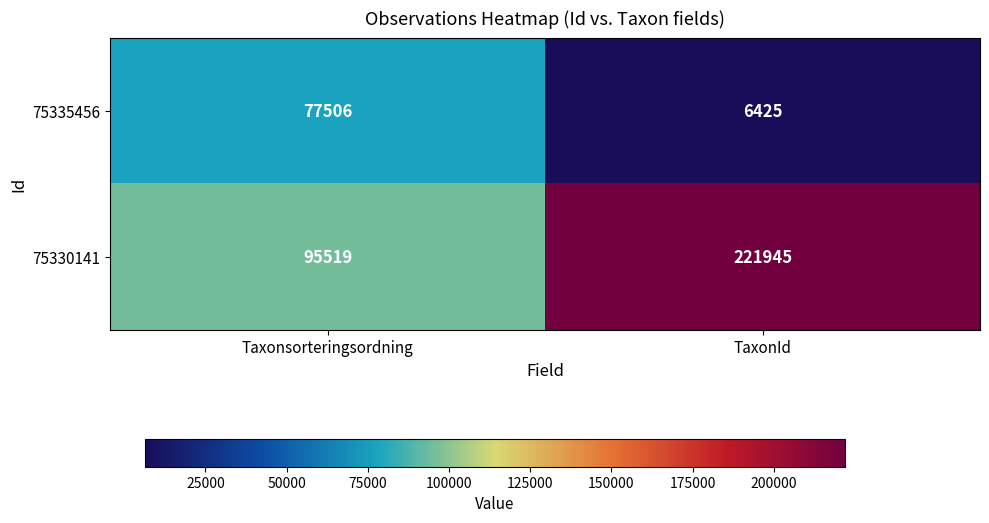

Is it true that 75330141 equals 171552 at Taxonsorteringsordning?

False